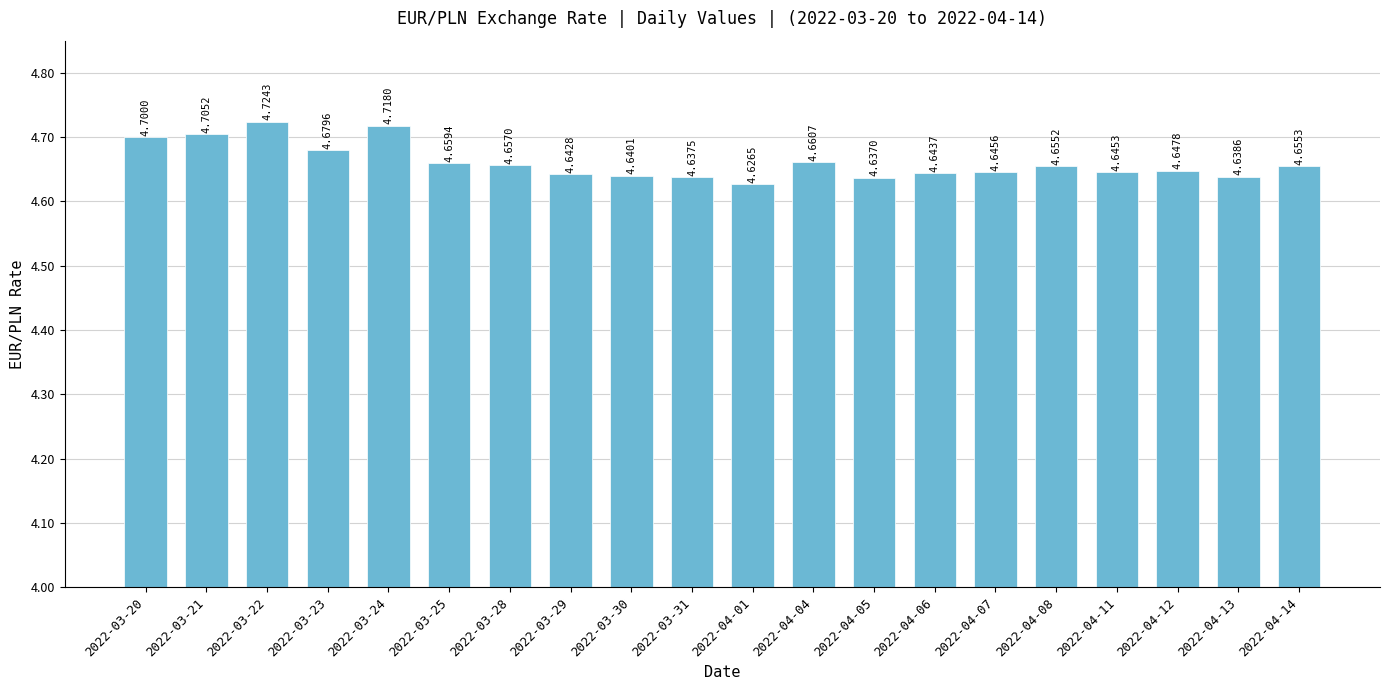

How many series are shown in this chart?

1